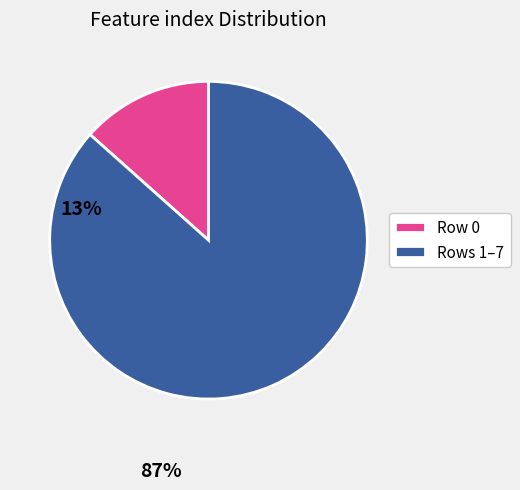

The Row 0 slice represents 19% of the pie. True or false?

False